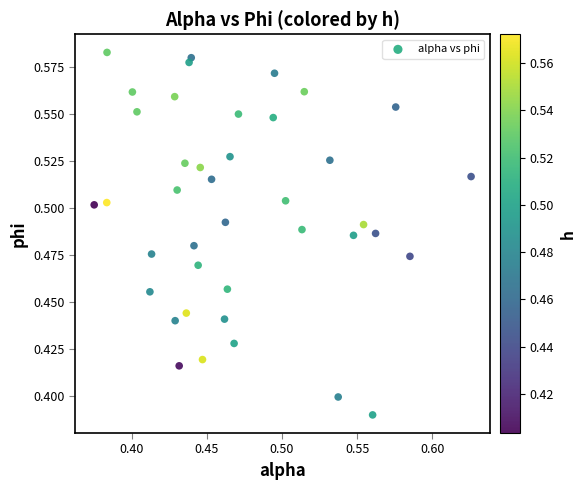

What is the range of X values (max minus min)?

0.3